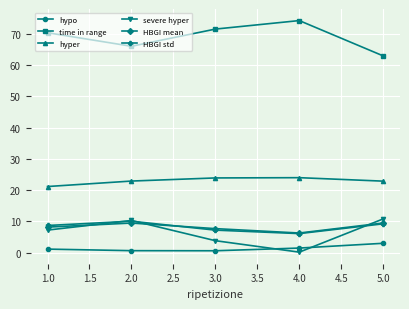

The hyper series shows 38.6 at 5.0. True or false?

False